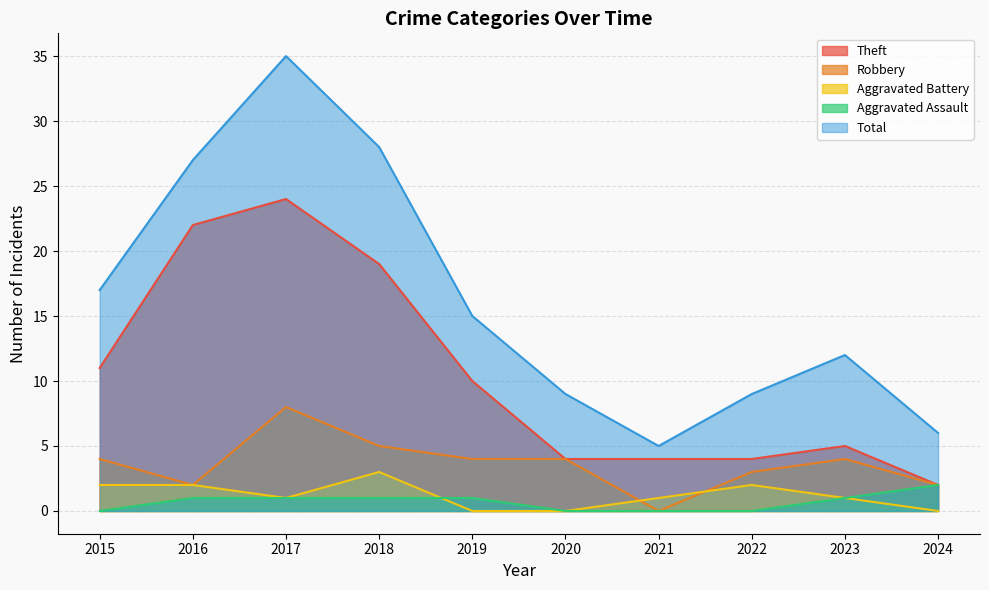

True or false: Theft and Aggravated Battery intersect in this chart.

False